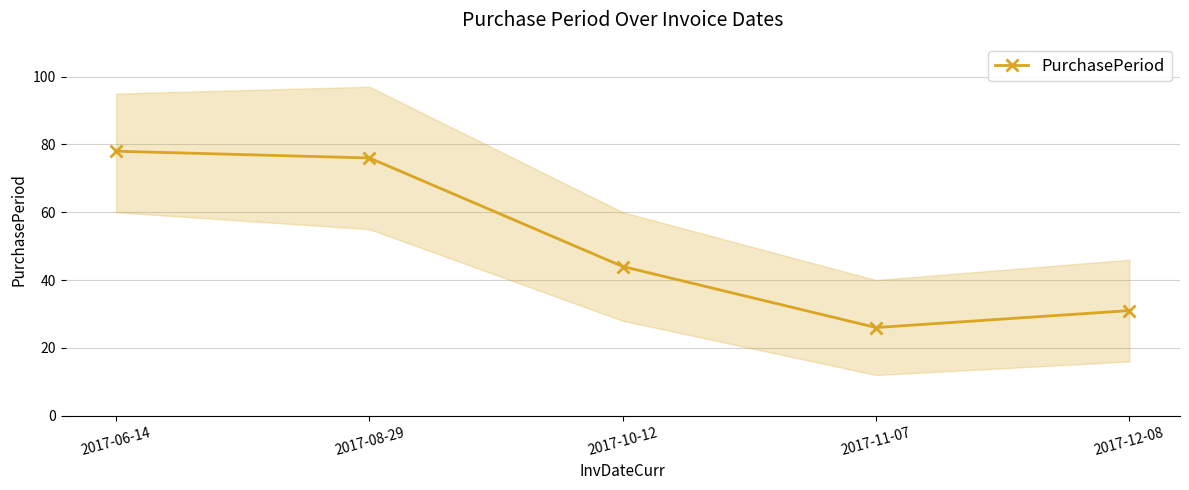

The value at 2017-12-08 is 31. True or false?

True